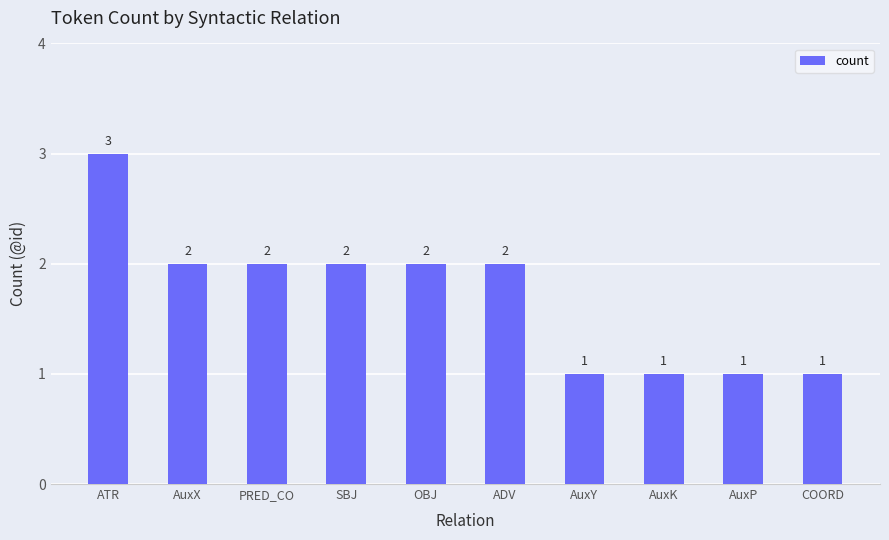

What is the maximum value shown in the chart?

3